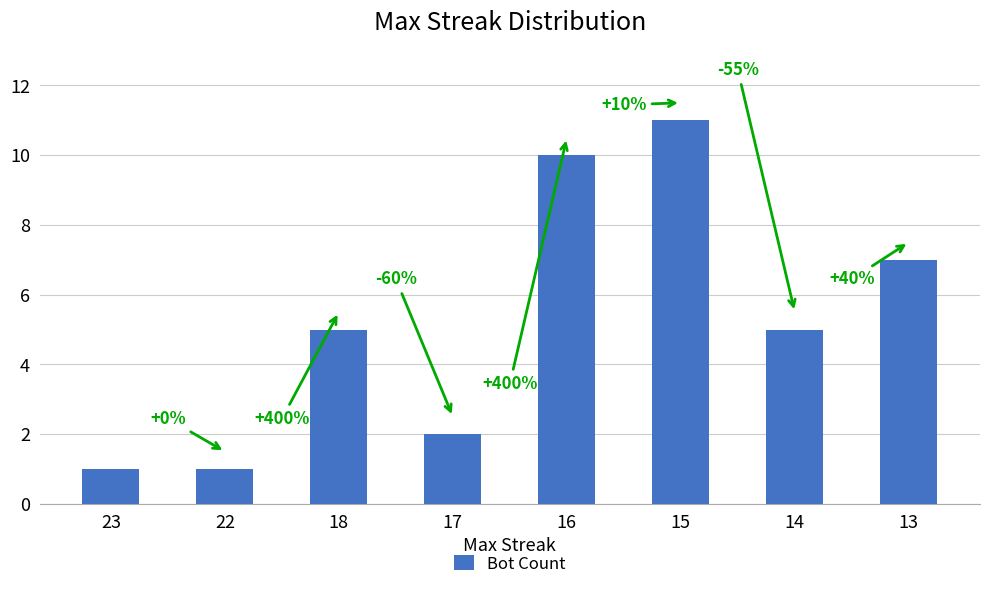

Reading right to left, transcribe all the data shown in this chart.

13=7	14=5	15=11	16=10	17=2	18=5	22=1	23=1